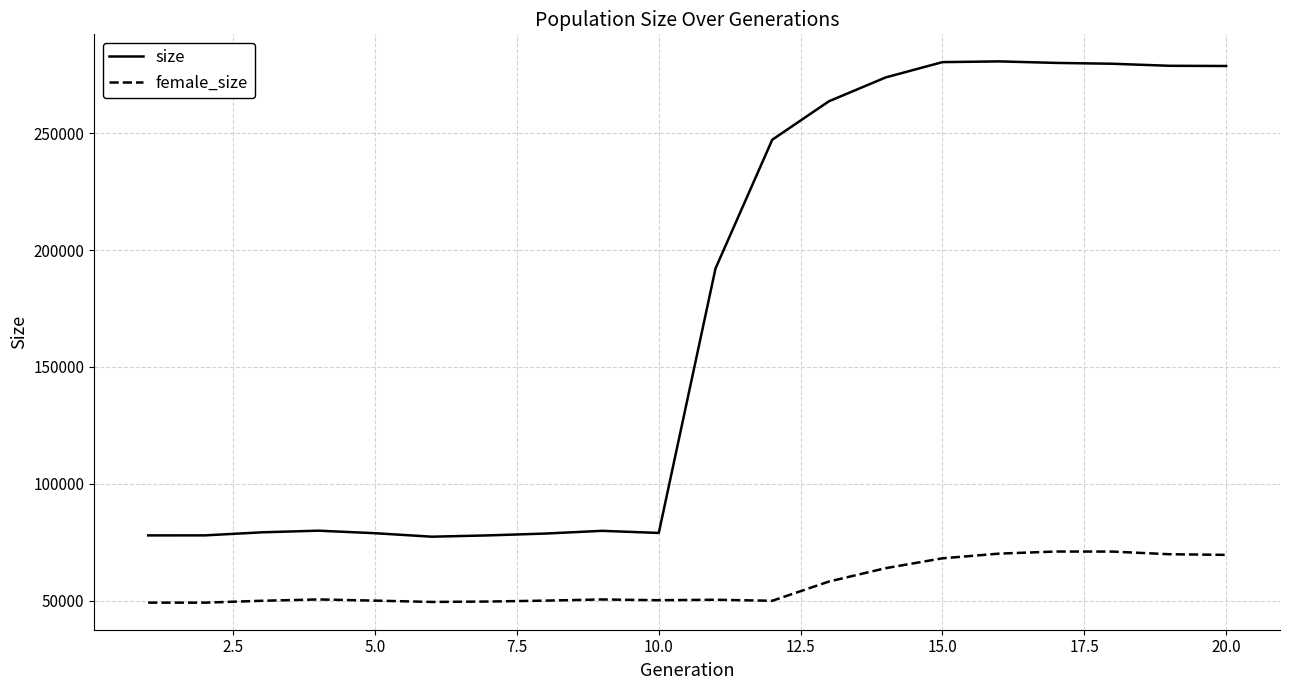

What is the difference between the maximum and minimum values in the female_size series?

21883